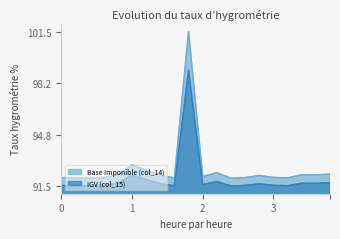

What is the minimum value for IGV (col_15)?

91.5